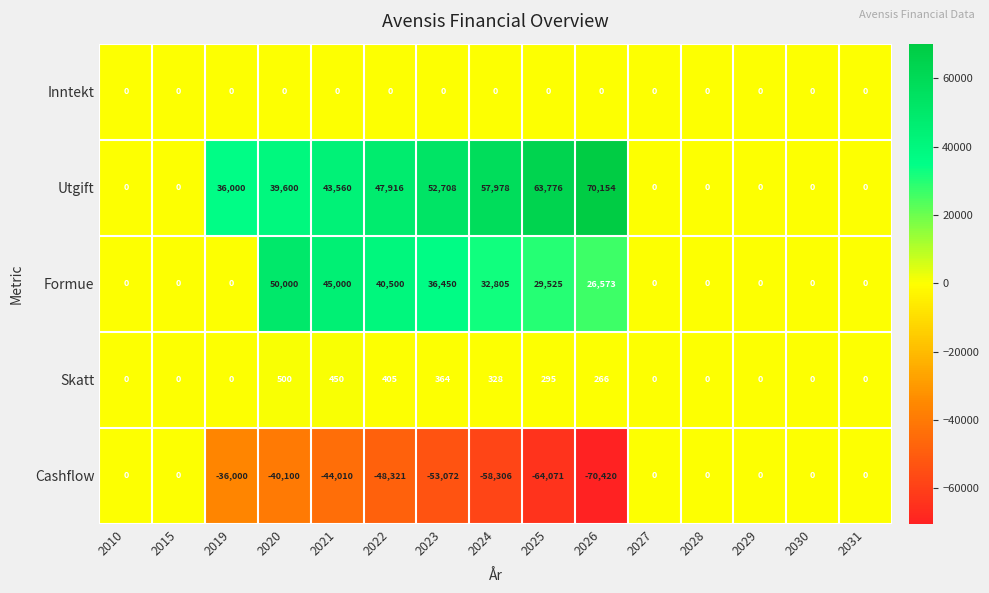

The value of Skatt at 2015 is -230. True or false?

False